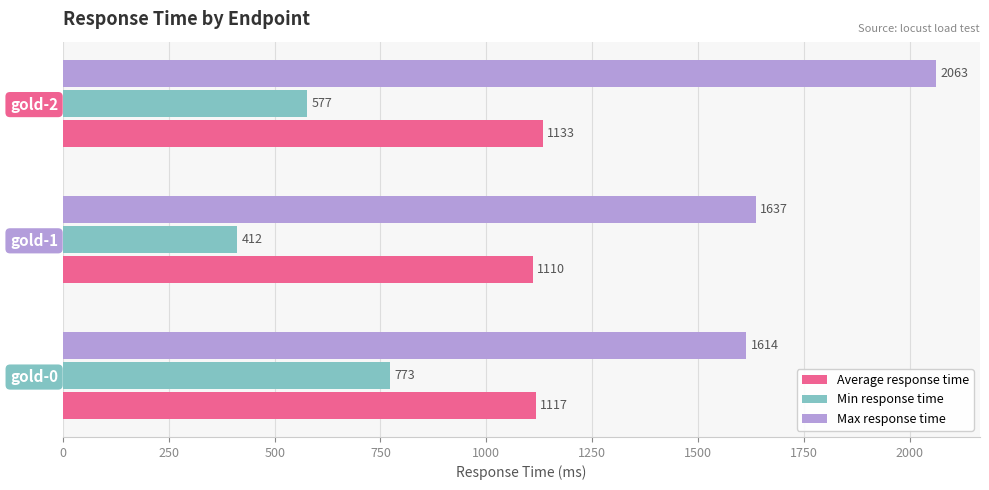

The value of Min response time at gold-1 is 606. True or false?

False